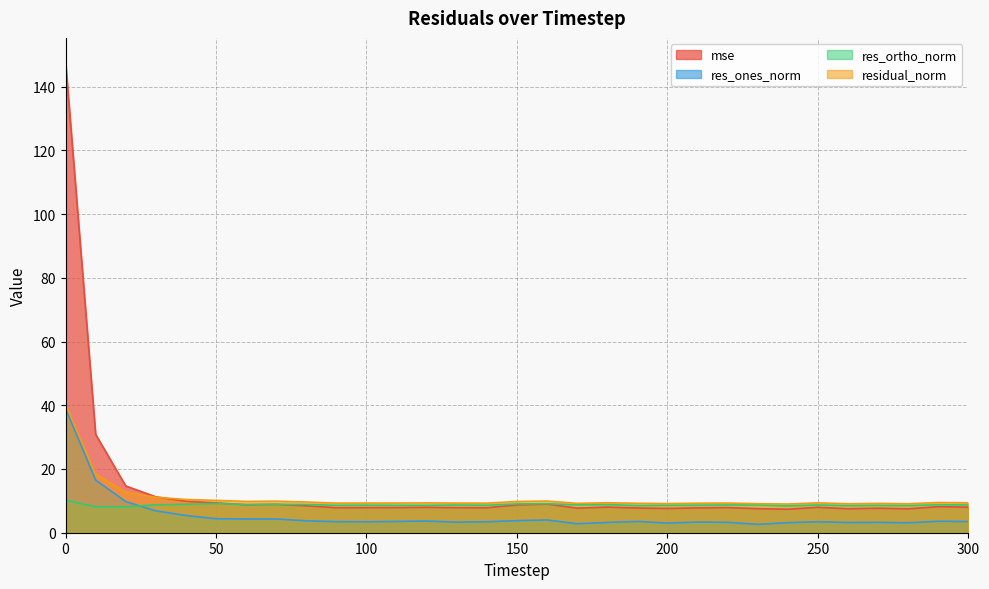

Where is the first local minimum for res_ones_norm?

100